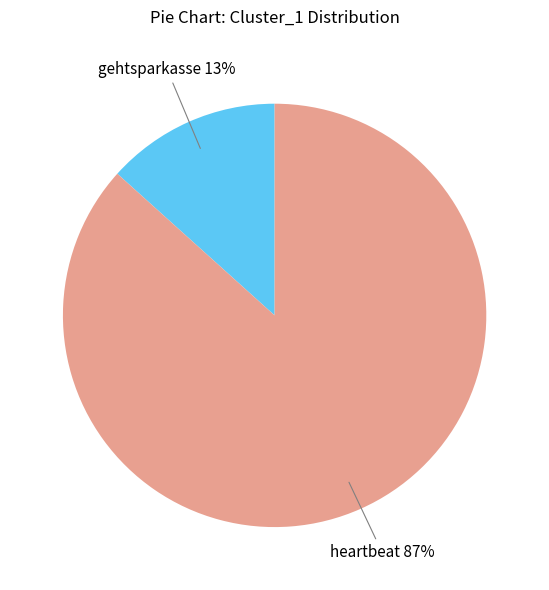

Is there any slice that represents more than half of the pie?

Yes